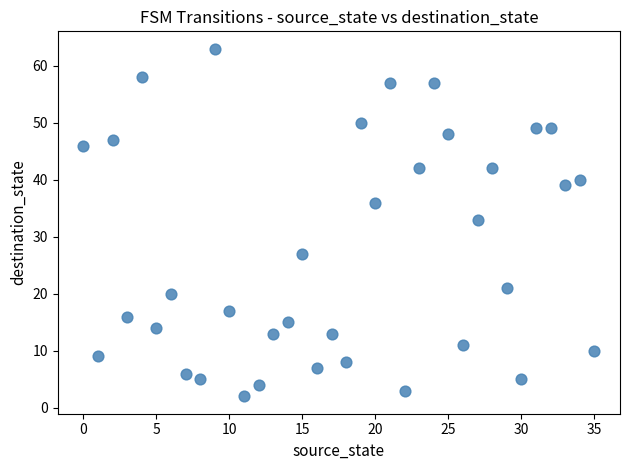

What Y value in the scatter plot is closest to 32?

33